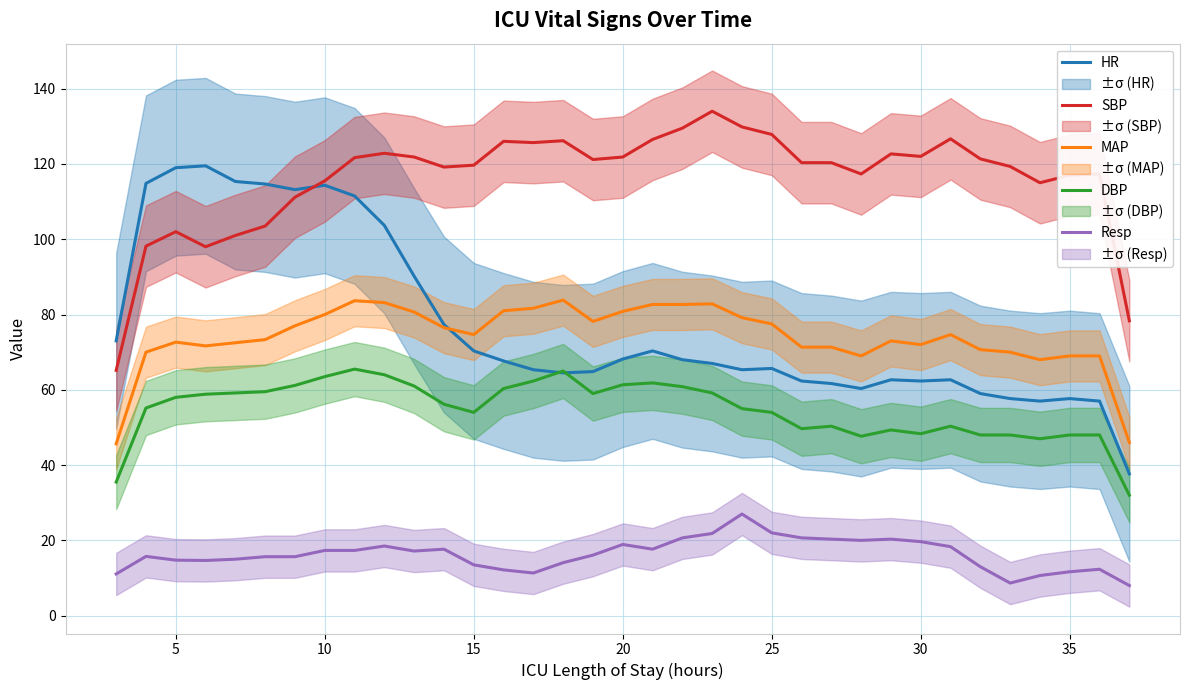

What is the highest value of the MAP series?

83.8